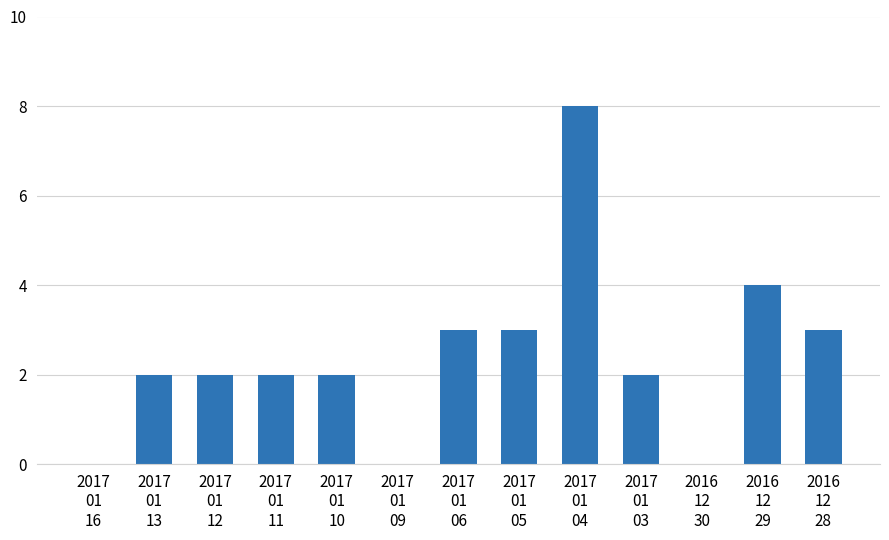

Count the number of data series in this chart.

1